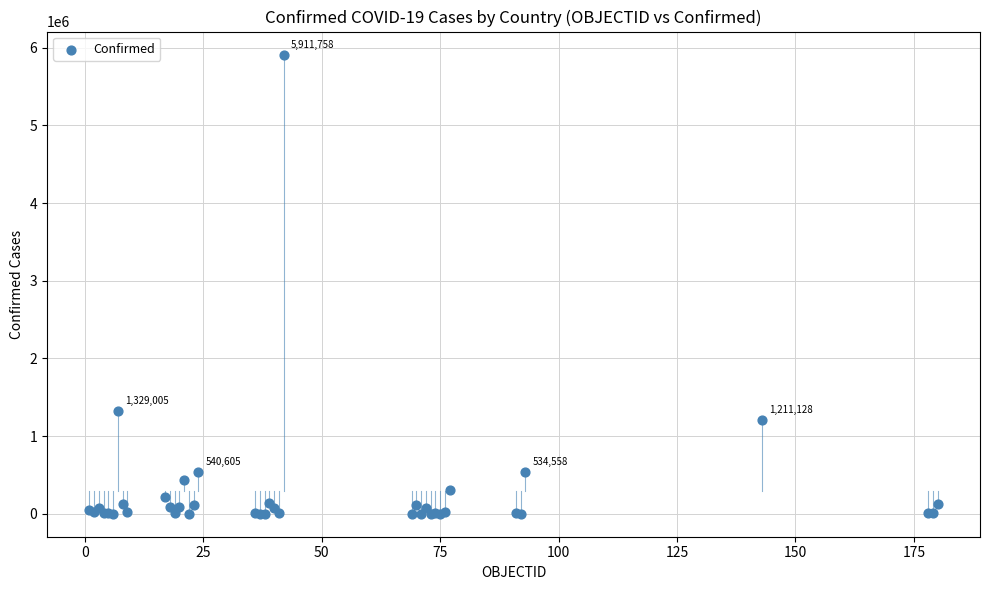

What Y value in the scatter plot is closest to 2955946?

1329005